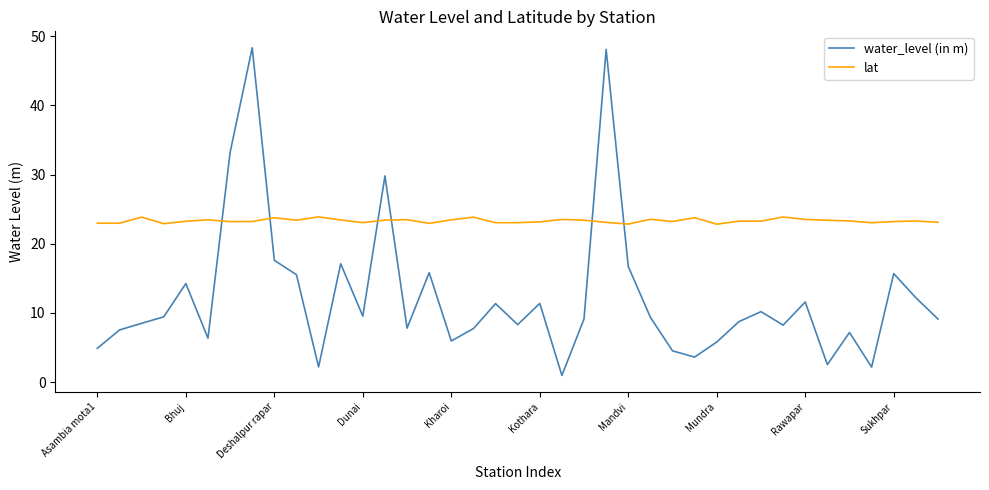

What is the difference between the second highest and minimum values in the water_level (in m) series?

47.1